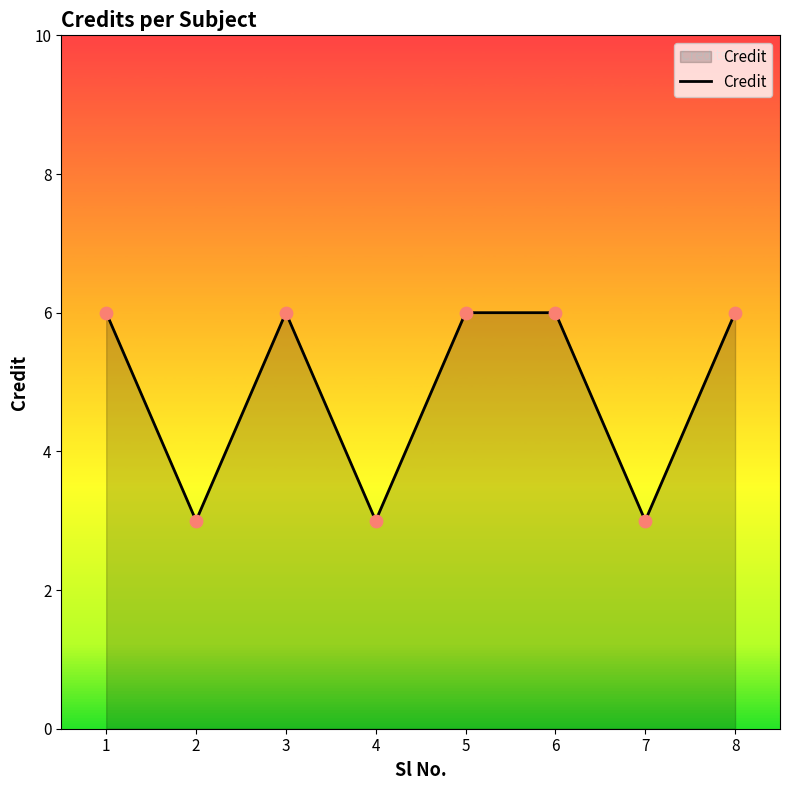

What is the change in value from 3 to 7?

-3